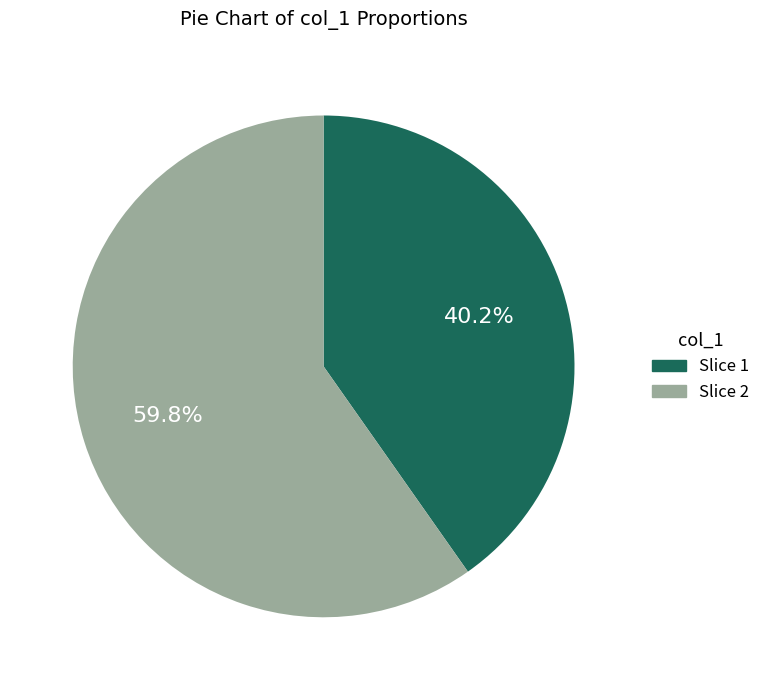

Is there any slice that represents more than half of the pie?

Yes